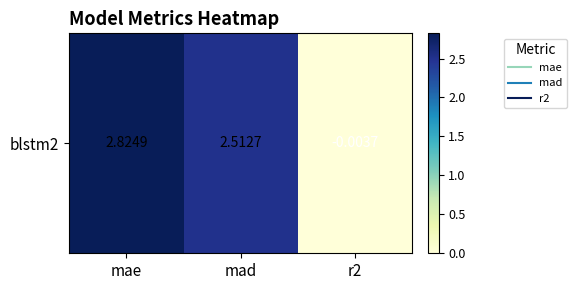

Which category has the highest value across all series?

mae